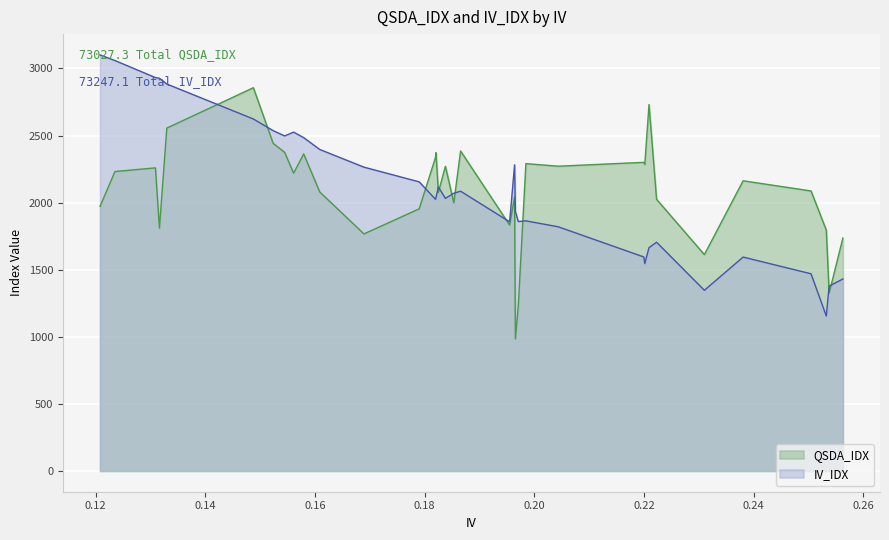

What is the minimum value for IV_IDX?

1154.6